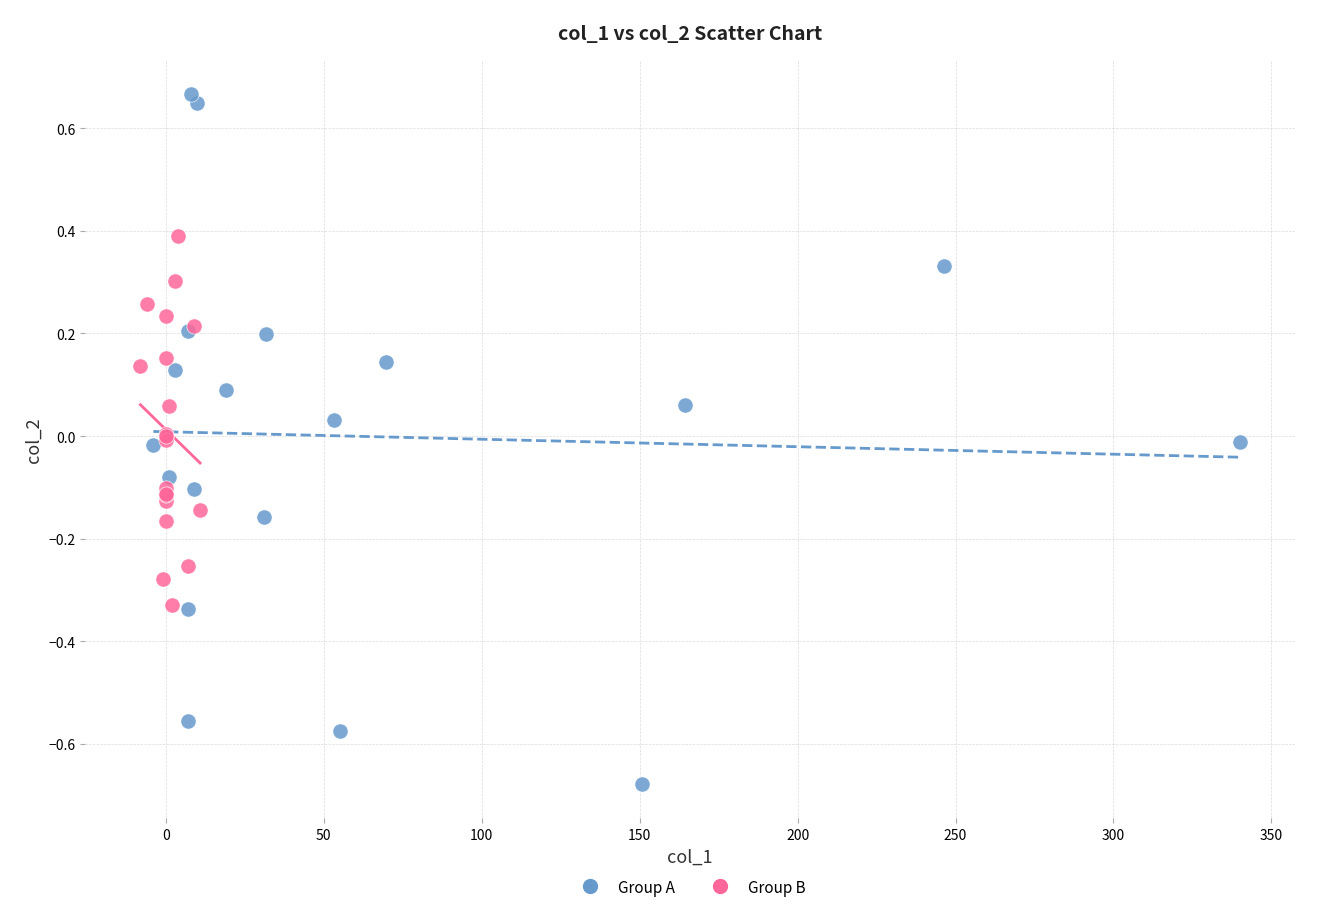

Which series contains the highest Y value?

Group A